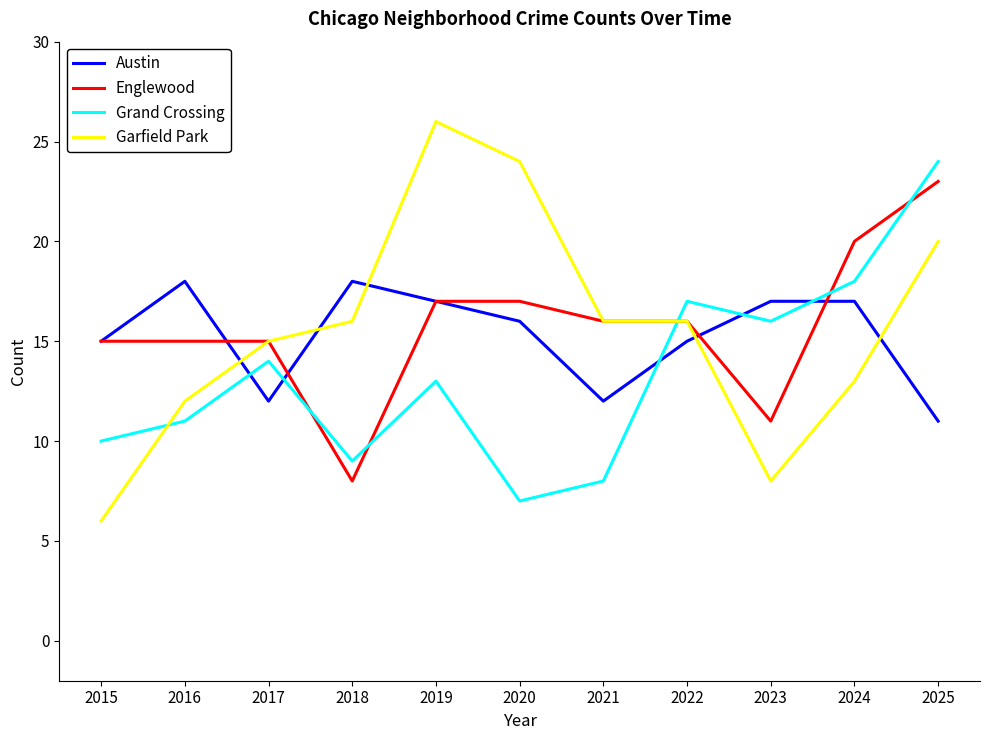

Does the chart display data point markers on the line(s)?

No